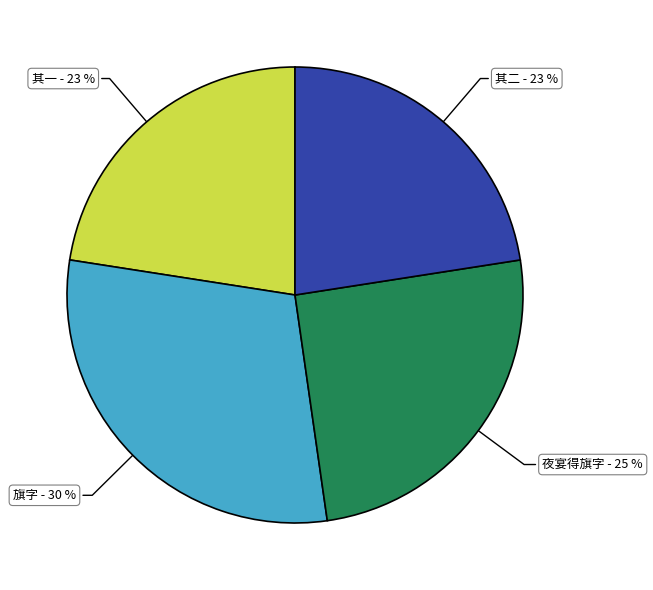

Does any single category account for the majority?

No